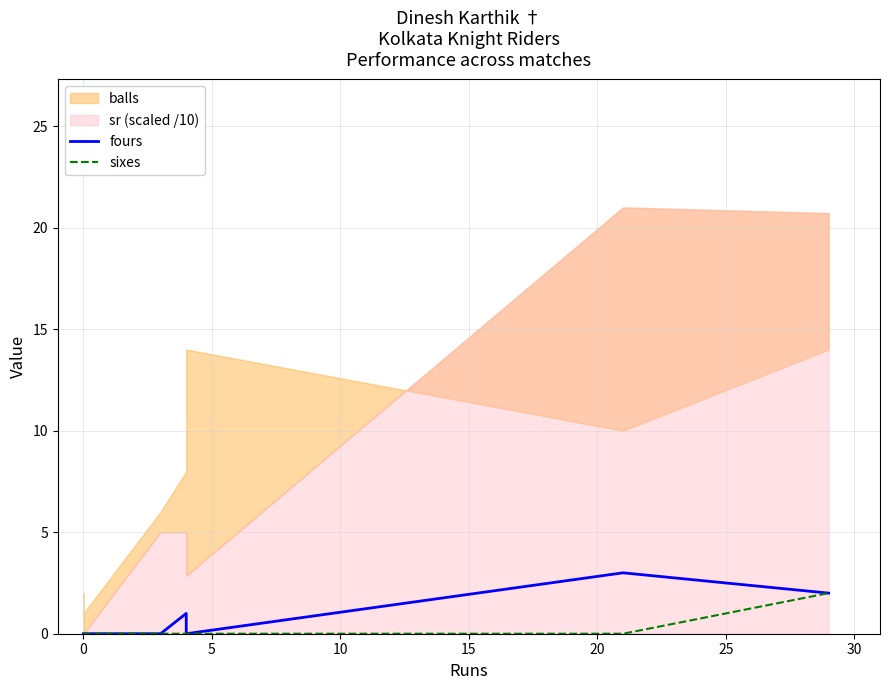

What is the maximum value for fours?

3